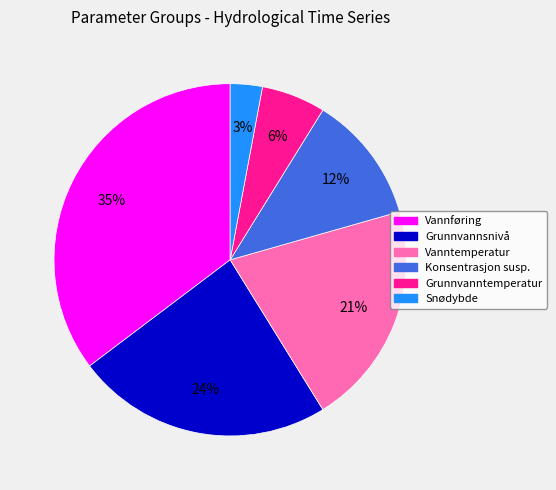

To the nearest percent, what is the difference between the largest and smallest slice percentages?

32%